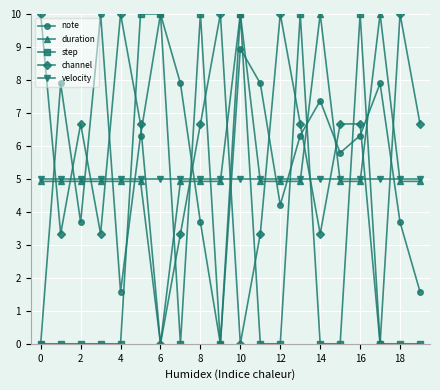

True or false: velocity and channel intersect in this chart.

True